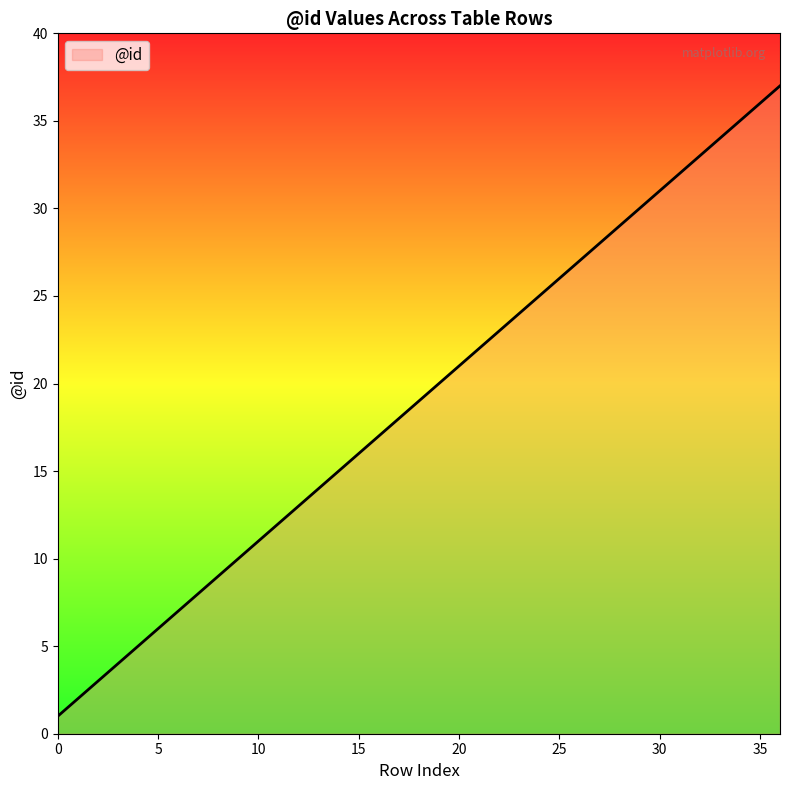

What is the difference between the maximum and minimum values?

36